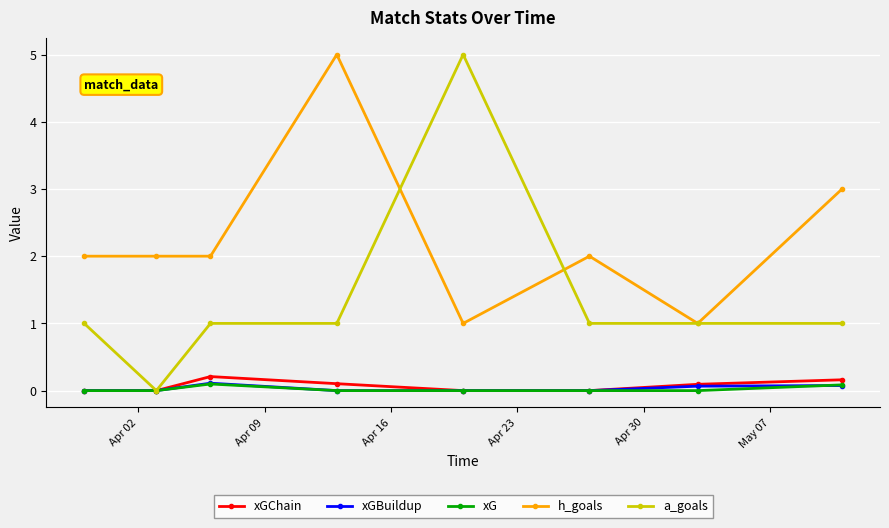

What is the value of the h_goals point at the 3rd from the left?

2.0